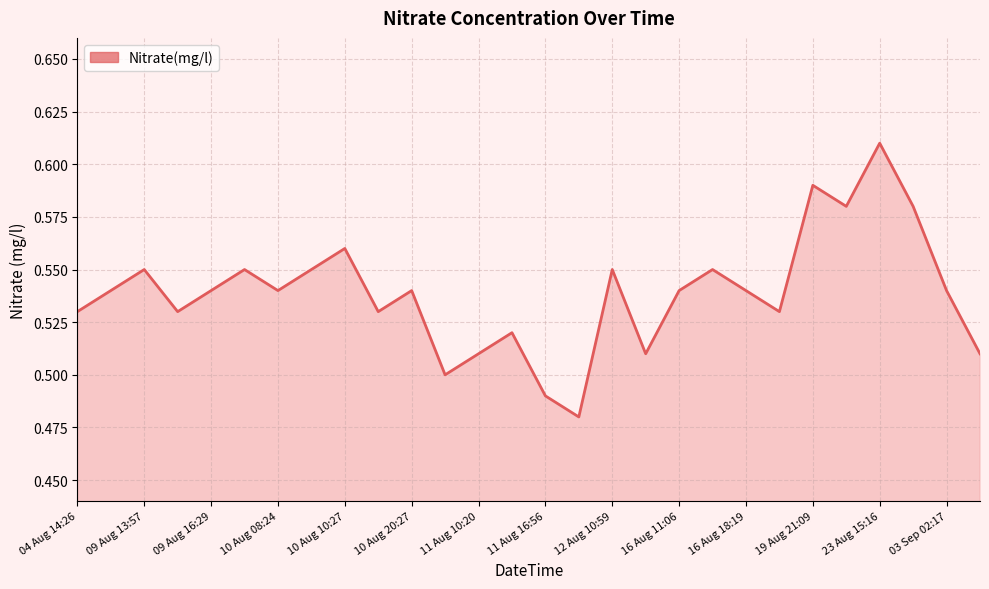

Reading right to left, what are all the values shown in this chart?

0.5	0.5	0.6	0.6	0.6	0.6	0.5	0.5	0.6	0.5	0.5	0.6	0.5	0.5	0.5	0.5	0.5	0.5	0.5	0.6	0.6	0.5	0.6	0.5	0.5	0.6	0.5	0.5